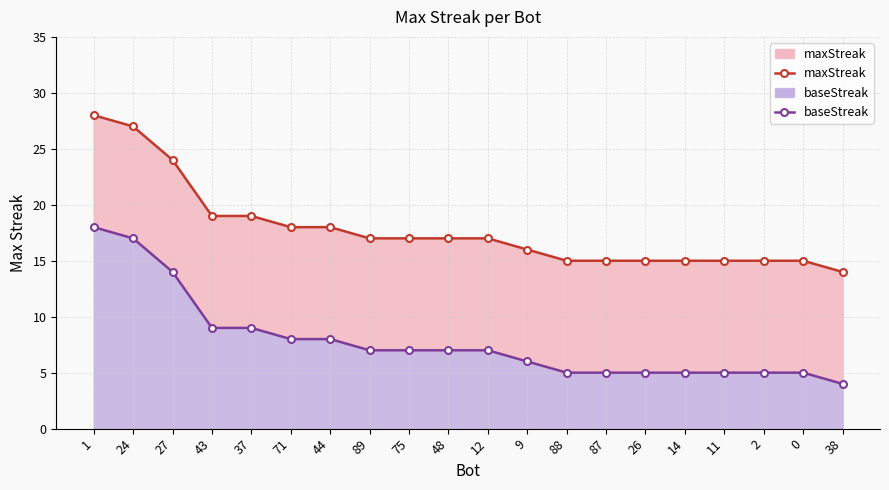

Reading right to left, list all the values displayed in this chart.

maxStreak: 14	15	15	15	15	15	15	15	16	17	17	17	17	18	18	19	19	24	27	28
baseStreak: 4	5	5	5	5	5	5	5	6	7	7	7	7	8	8	9	9	14	17	18